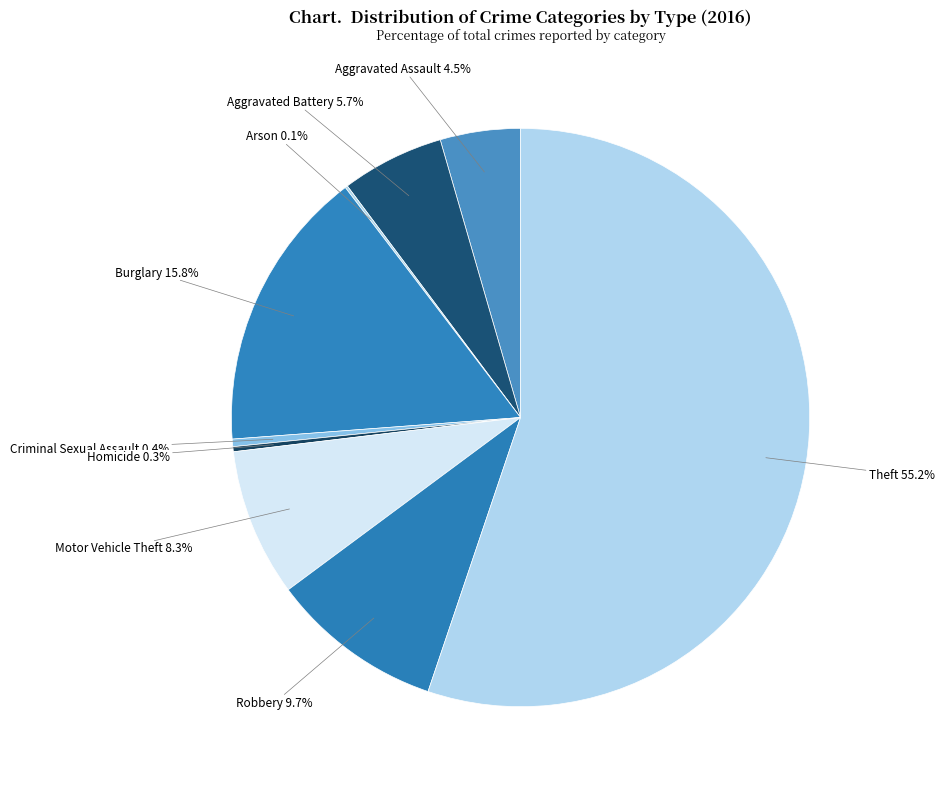

Is it true that Aggravated Battery is 1% of the pie?

False